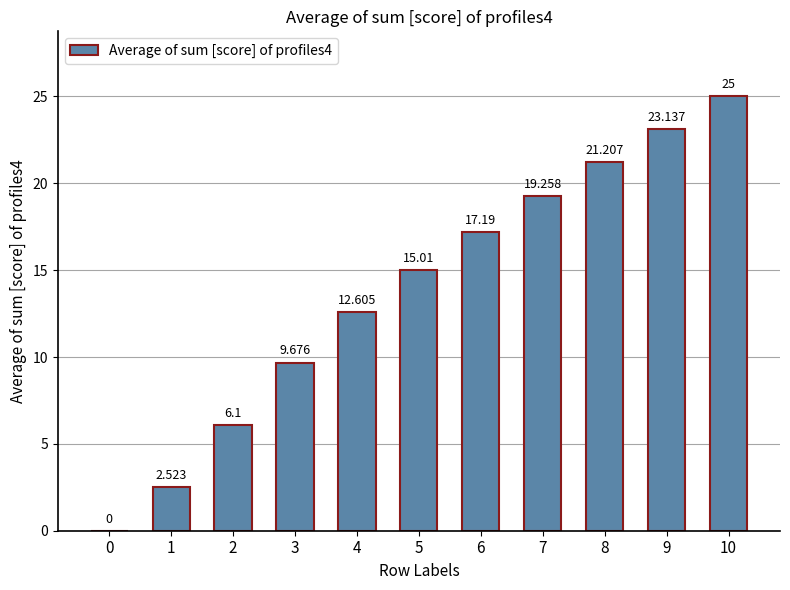

Reading left to right, transcribe all the data shown in this chart.

0.0	2.5	6.1	9.7	12.6	15.0	17.2	19.3	21.2	23.1	25.0